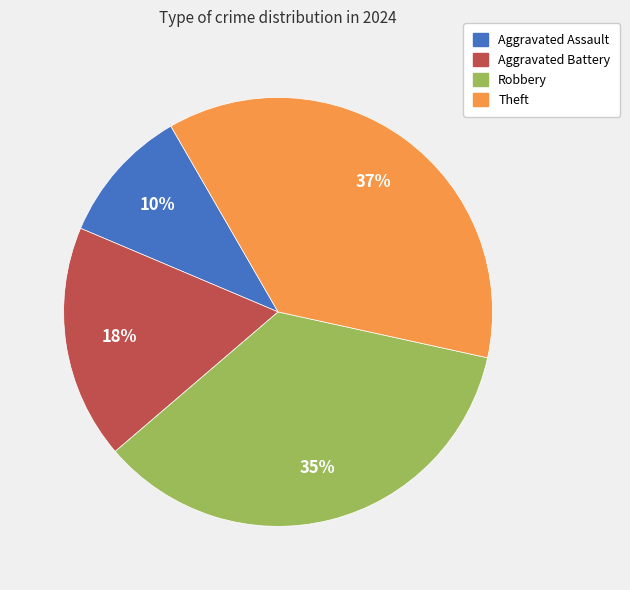

What is the largest slice in the pie chart?

Theft